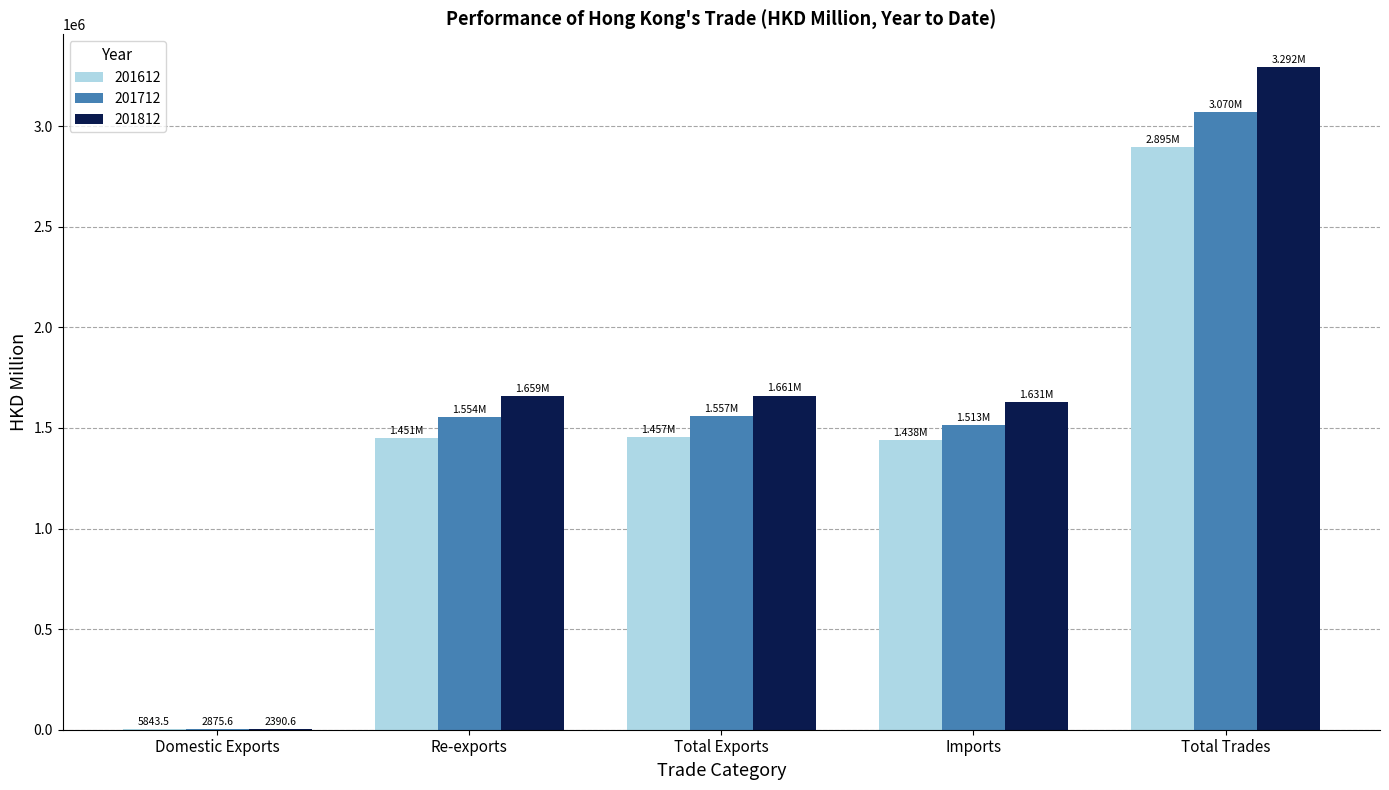

How many groups of bars are there?

5